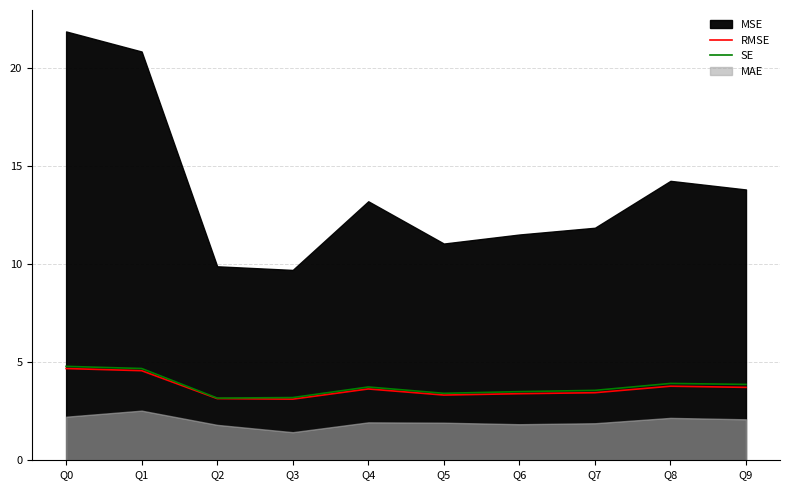

What is the average value of the SE series?

3.8